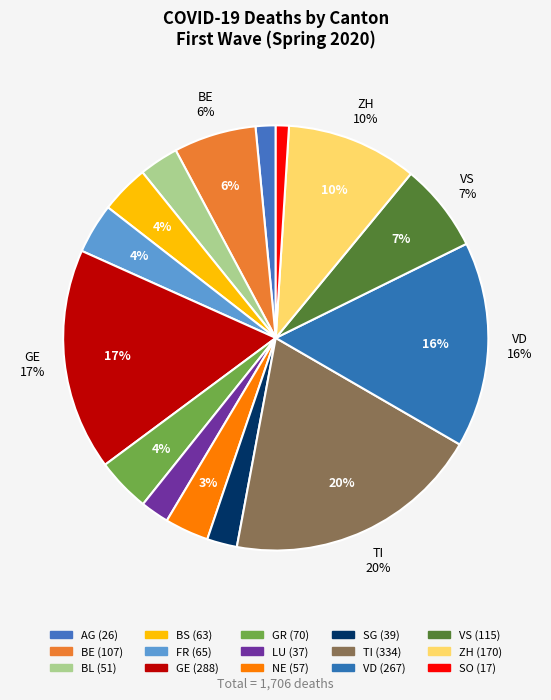

Do ZH and NE together represent more than half of the pie?

No